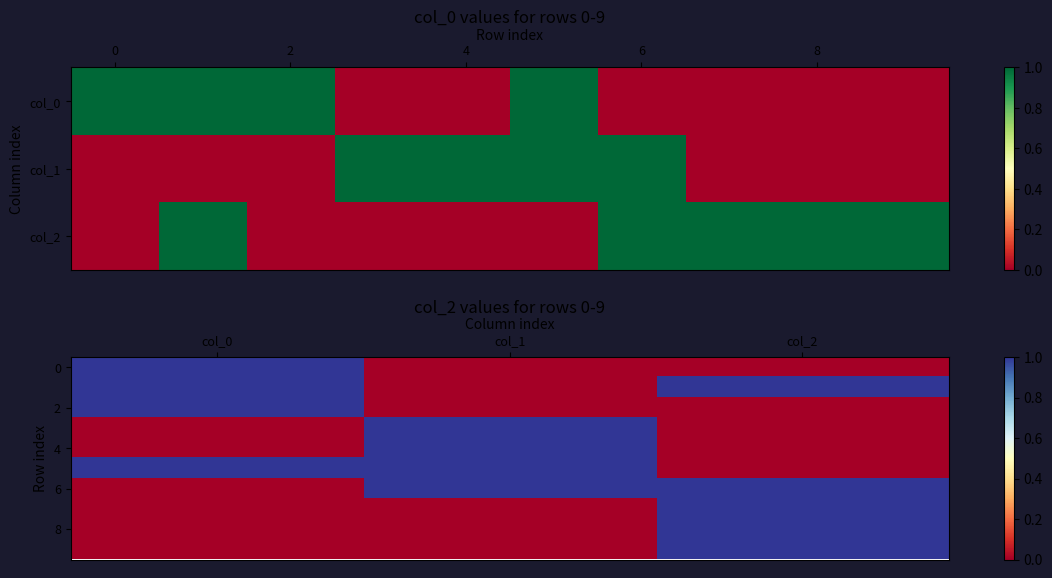

Between col_2 and col_1, which is larger?

col_2